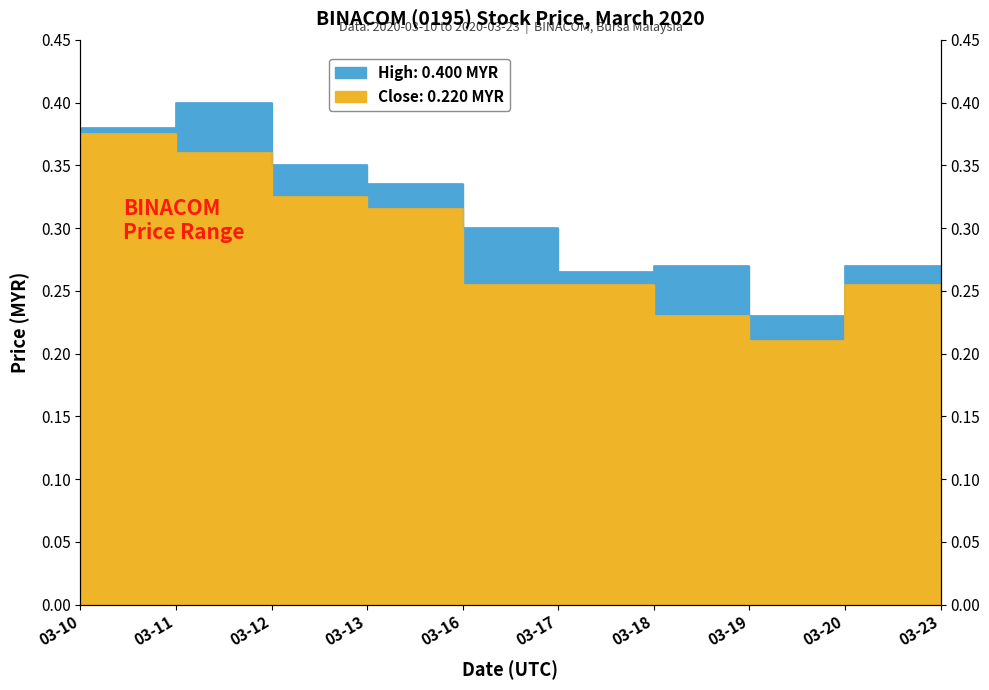

Does the chart have visible grid lines?

No